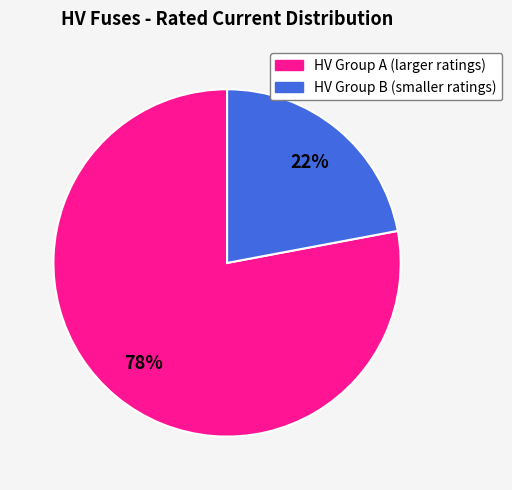

To the nearest percent, what is the difference between the HV Group A (larger ratings) and HV Group B (smaller ratings) slice percentages?

56%